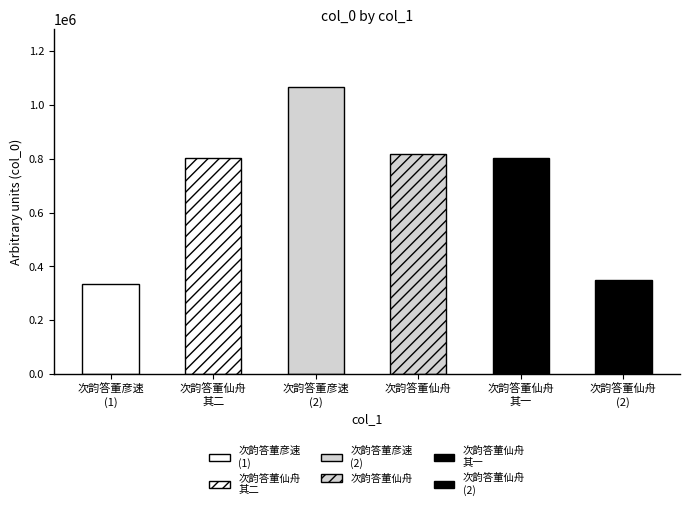

What is the difference between the second highest and minimum values?

482679